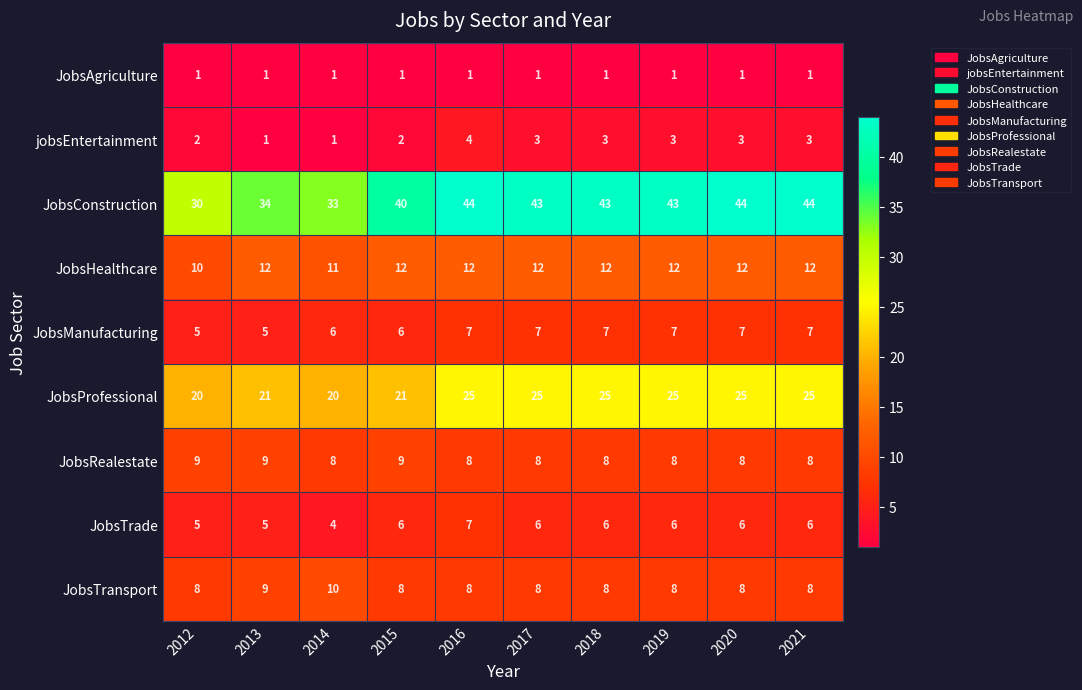

Which series changed the most between 2017 and 2020?

JobsConstruction